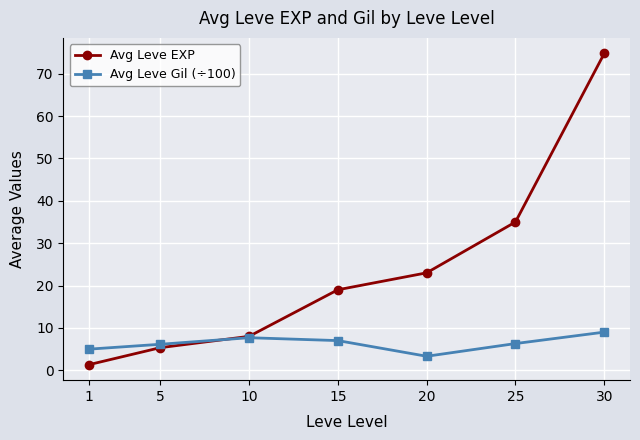

How many lines are shown in the chart?

2